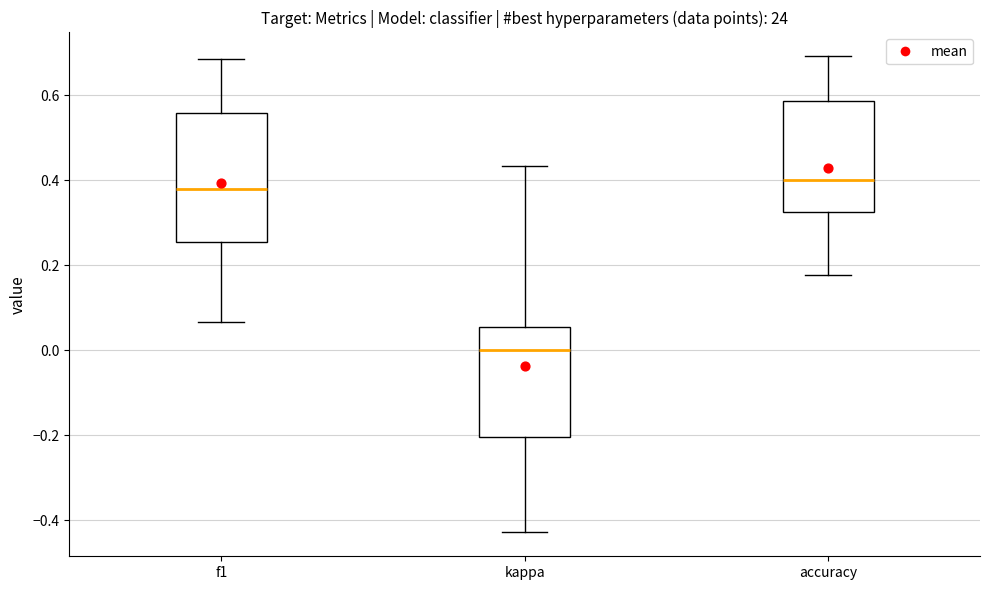

Which box has the highest median line?

accuracy